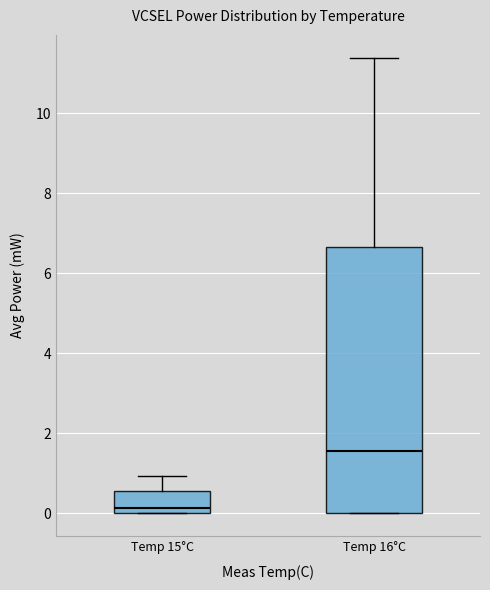

Which box has the highest median line?

Temp 16°C